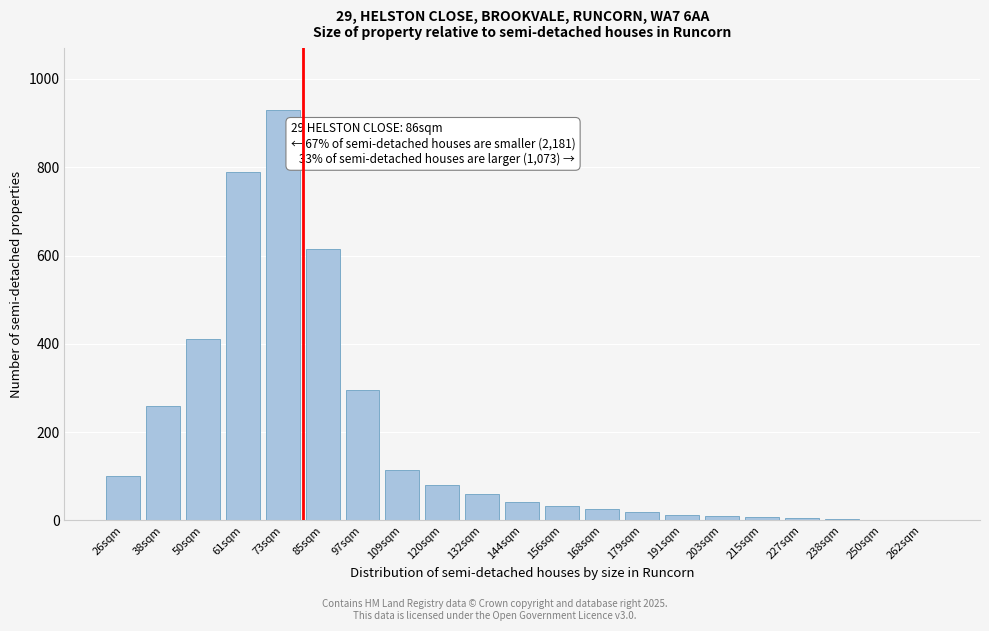

What is the approximate value at 156sqm?

32